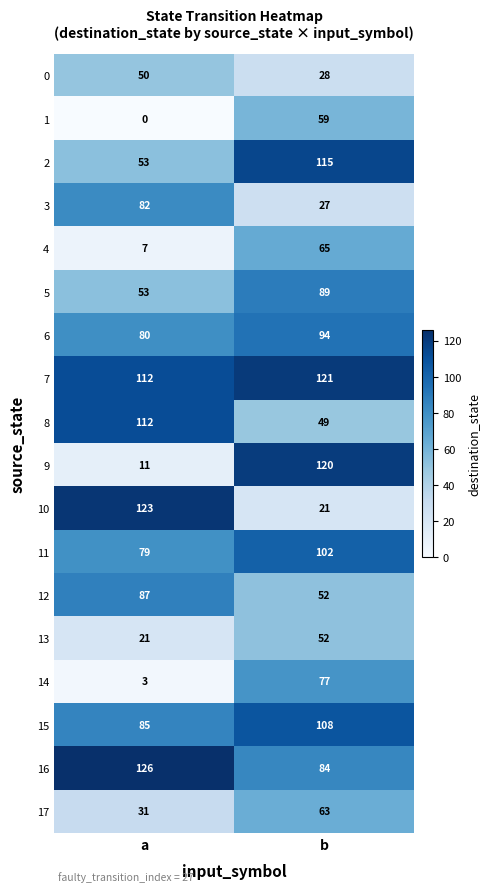

What is the difference between the 4 values at a and b?

58